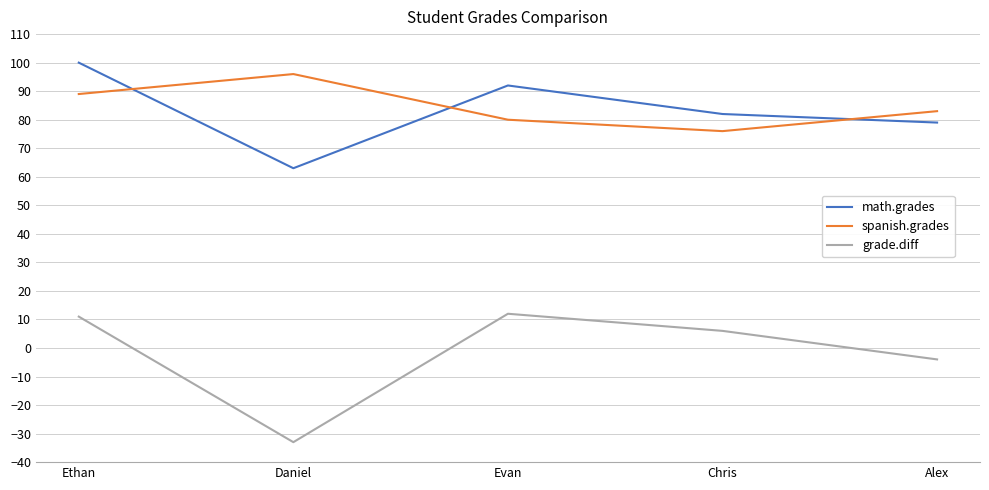

Is it true that math.grades equals 17 at Alex?

False